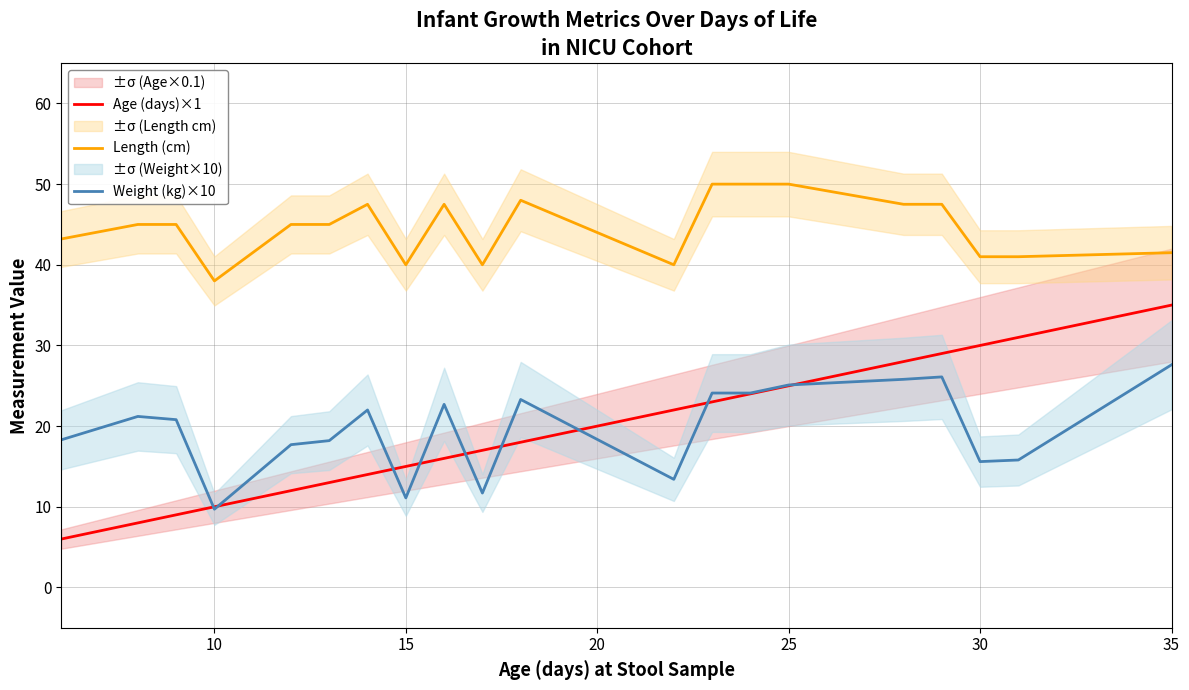

True or false: Age (days)×1 and Length (cm) intersect in this chart.

False